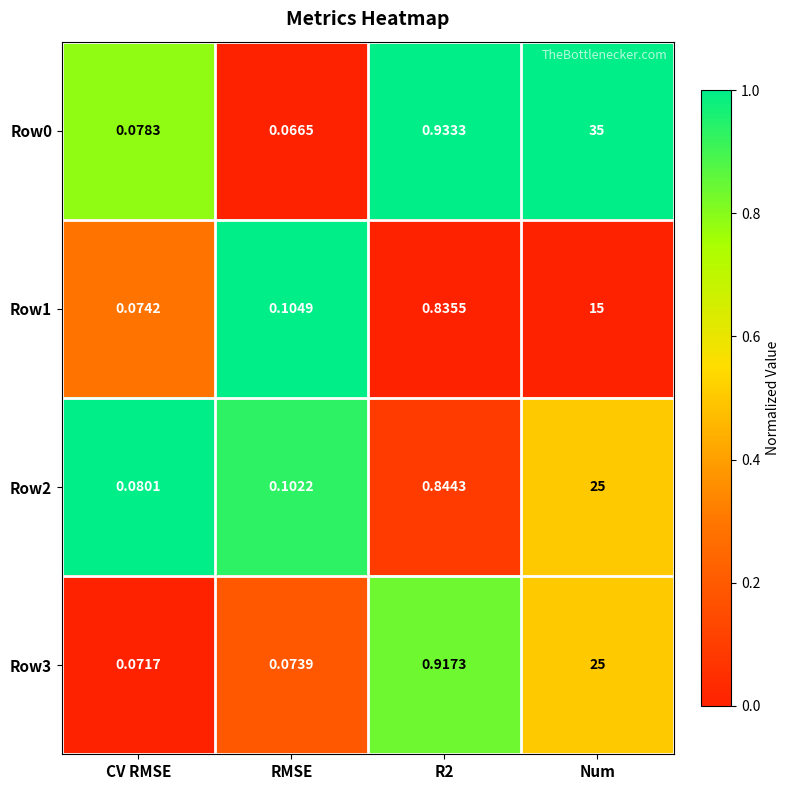

Count the number of data series in this chart.

4